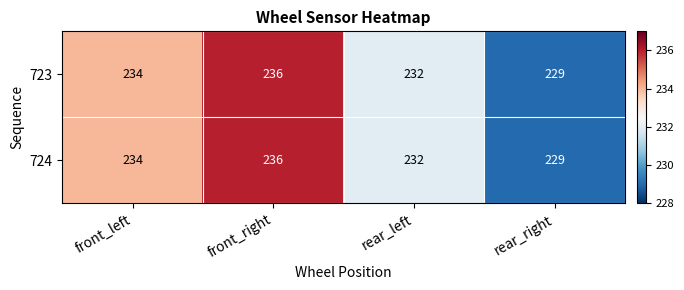

Rank the categories by 724 value from lowest to highest.

rear_right, rear_left, front_left, front_right